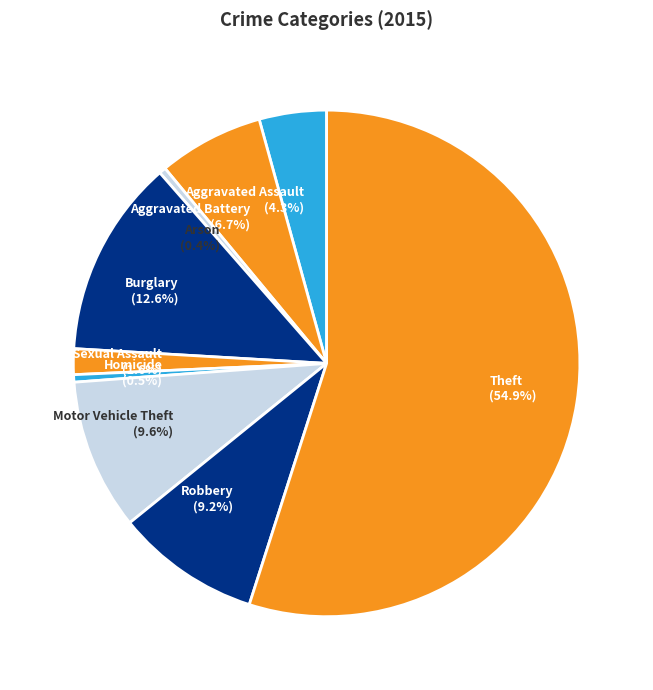

Is Homicide the majority of the pie?

No